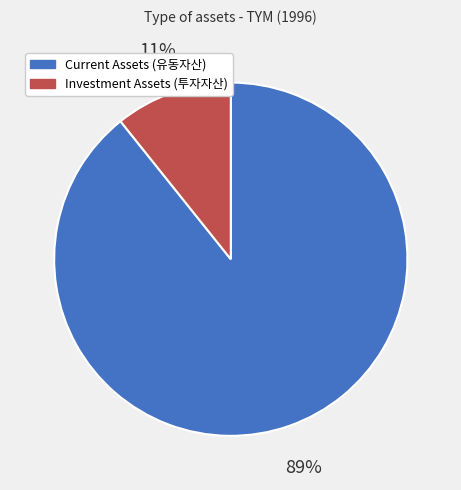

Does any single category account for the majority?

Yes